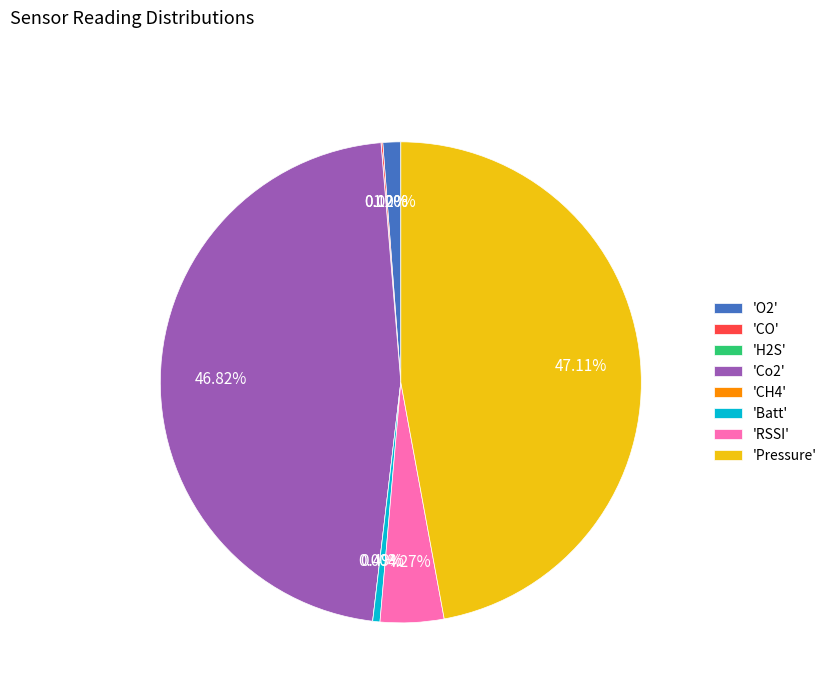

What portion of the pie excludes Co2?

53.2%